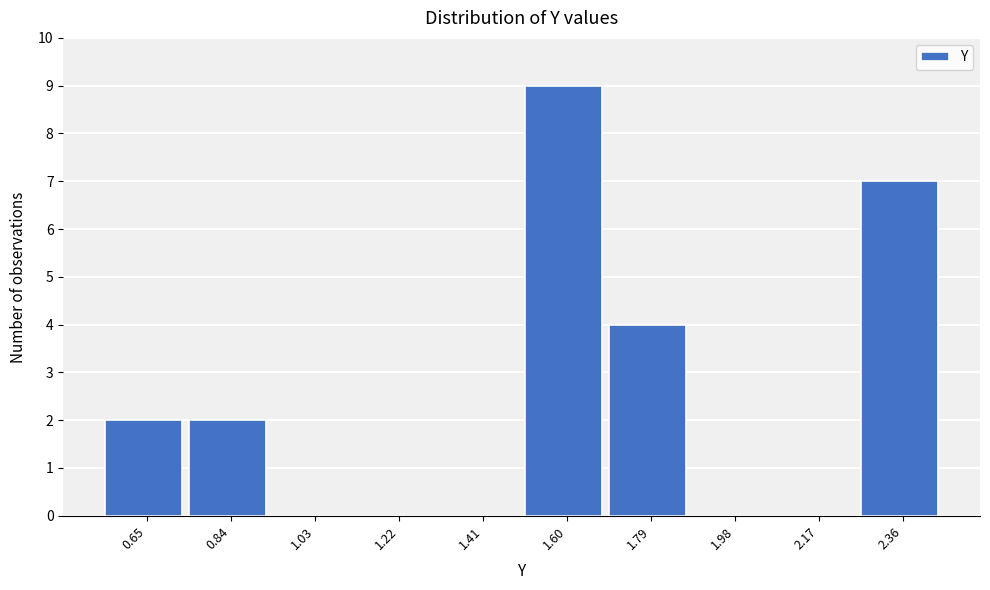

Reading left to right, extract all data points from this chart.

0.65=2	0.84=2	1.03=0	1.22=0	1.41=0	1.60=9	1.79=4	1.98=0	2.17=0	2.36=7